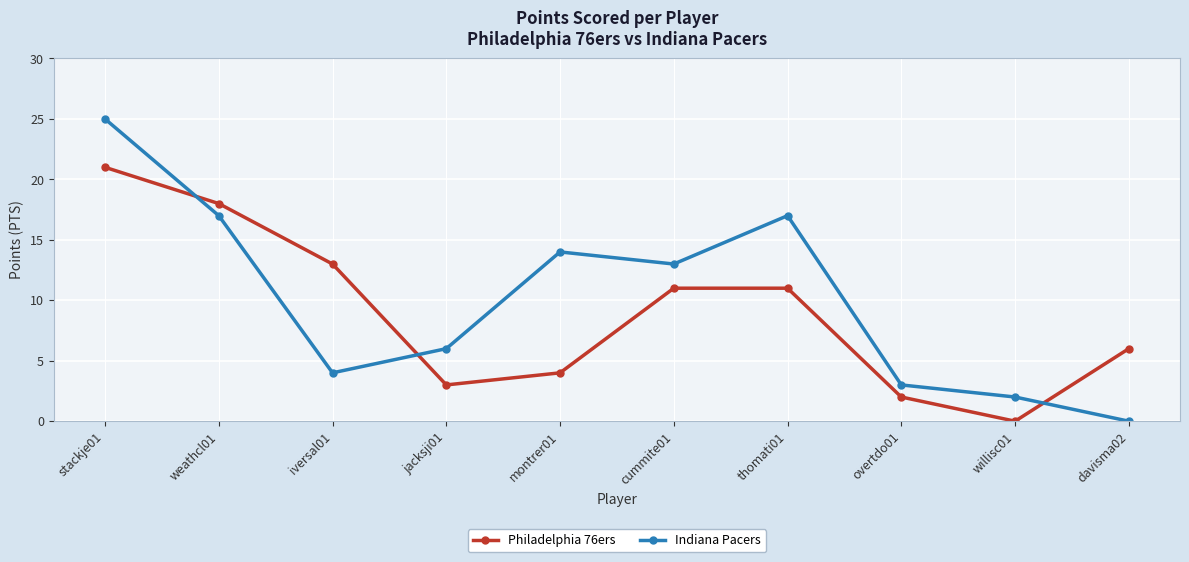

How many lines are shown in the chart?

2